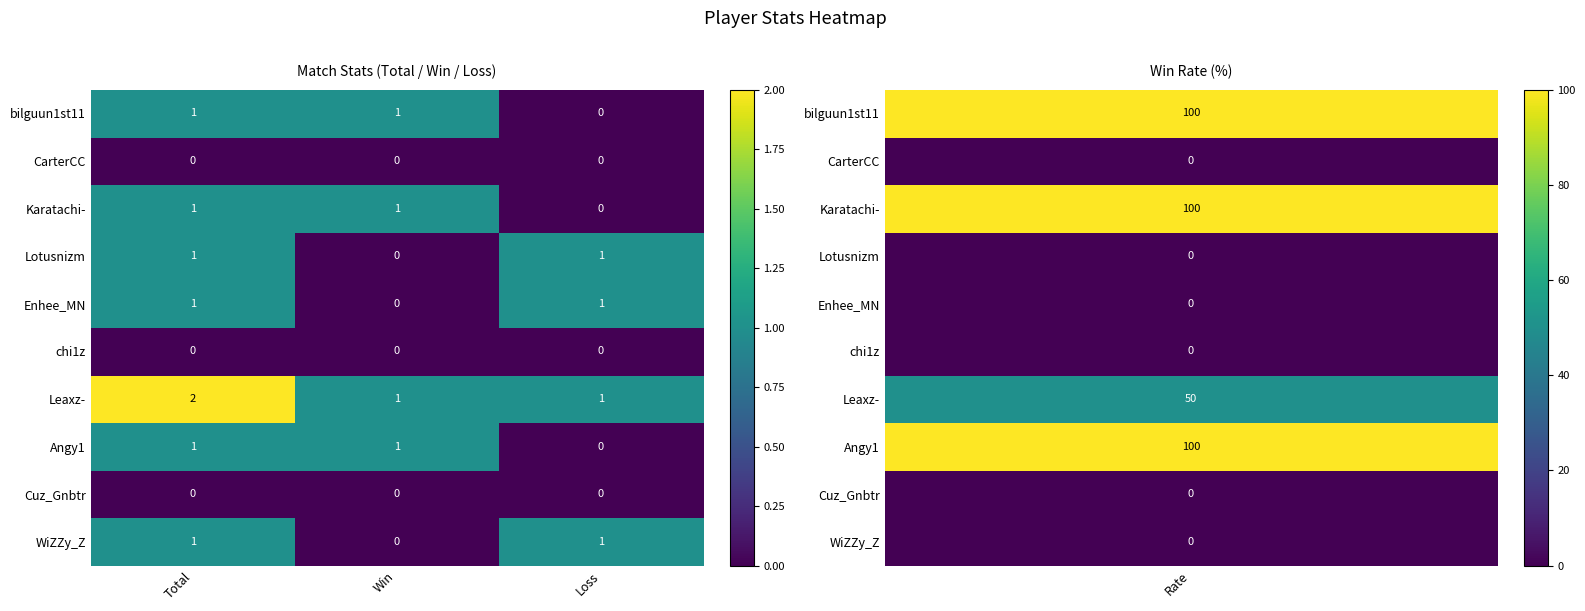

Which category has the highest value across all series?

Total